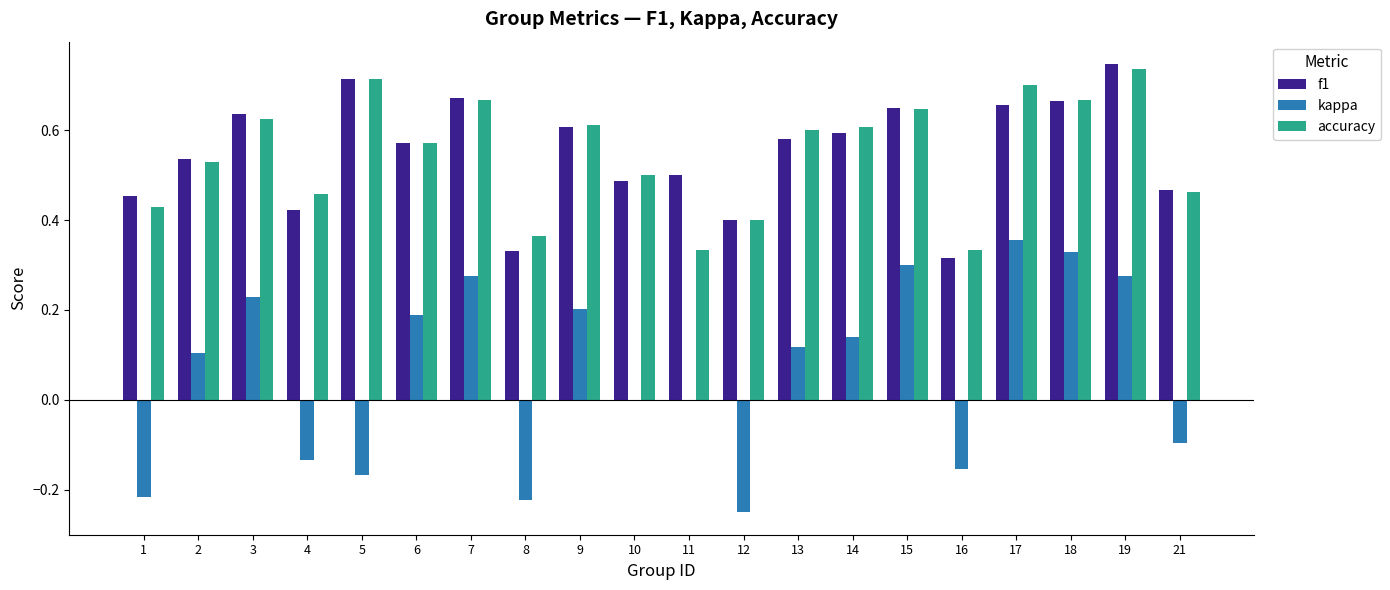

How many groups of bars are there?

20